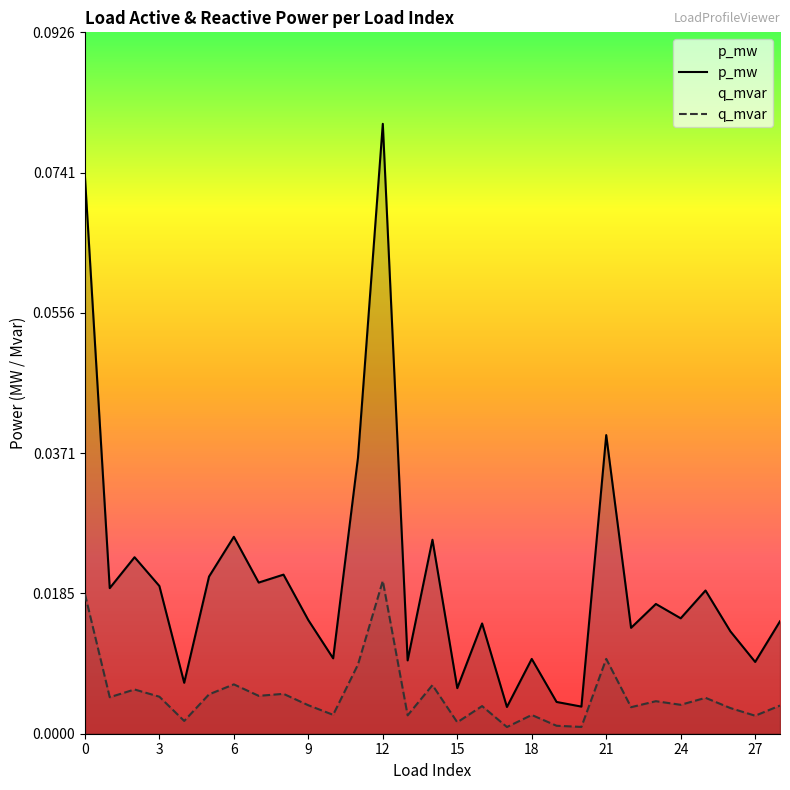

What is the greatest value displayed?

0.1